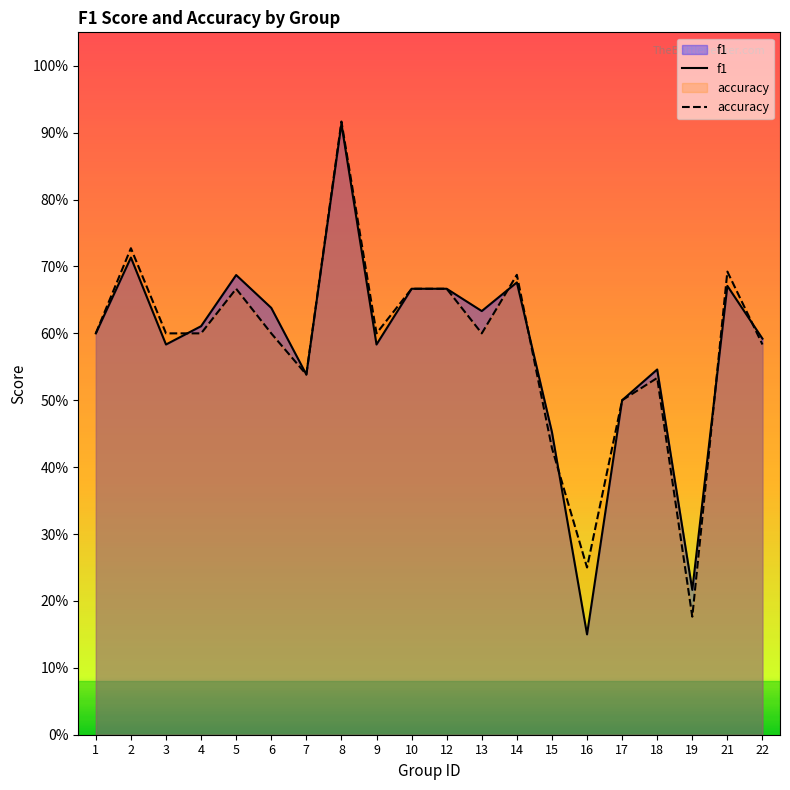

At which category is the sum across all series the highest?

8